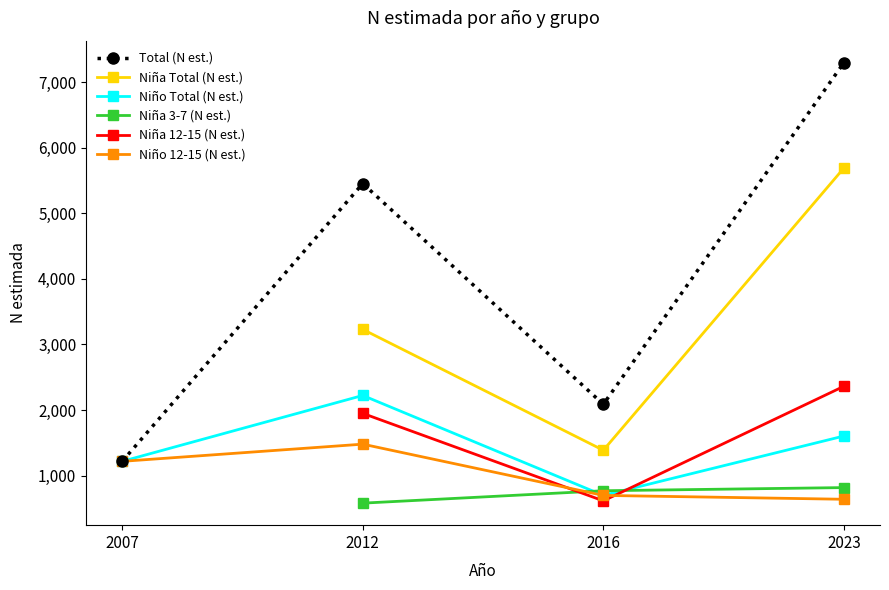

What is the maximum value for Niño Total (N est.)?

2223